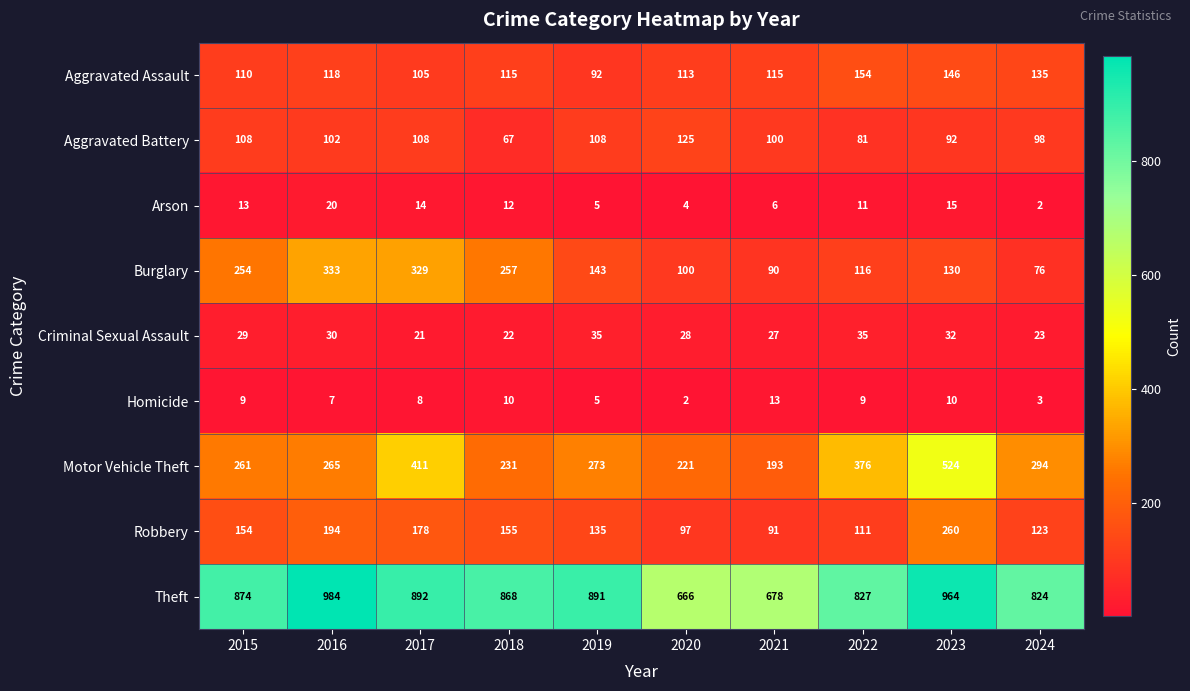

At how many categories does at least one series exceed 22?

10